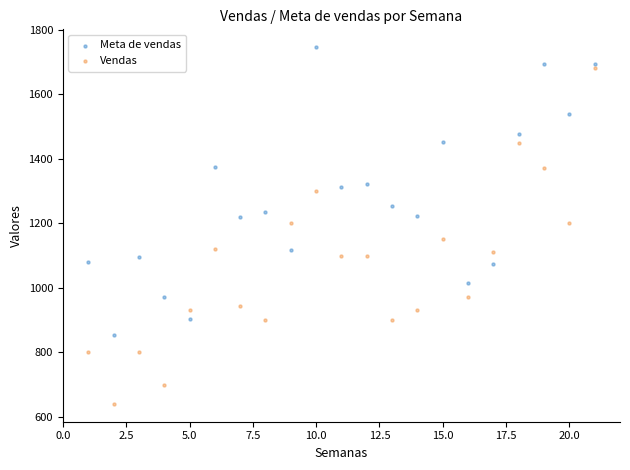

Which series contains the highest Y value?

Meta de vendas